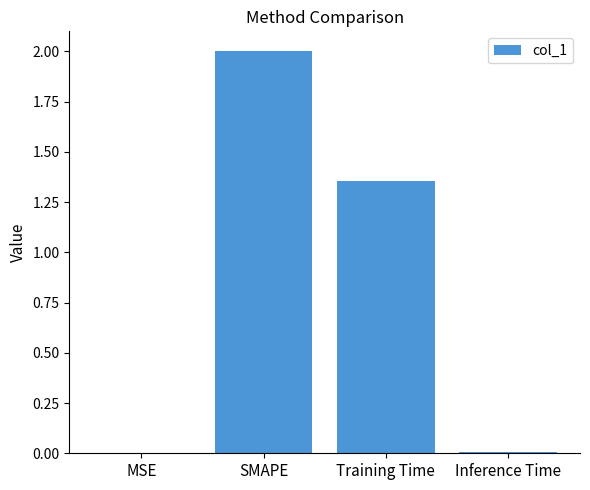

Which label corresponds to the largest value in the chart?

SMAPE